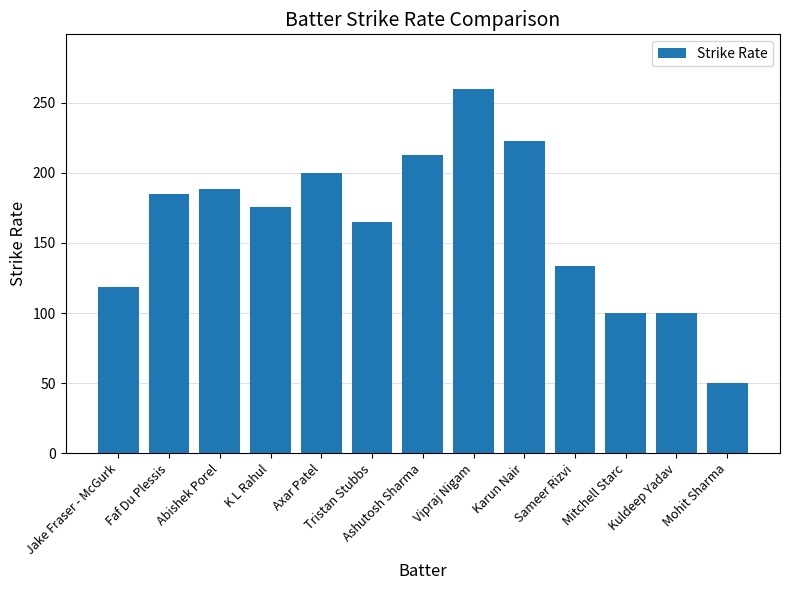

Reading left to right, list all the values displayed in this chart.

Jake Fraser - McGurk=118.8	Faf Du Plessis=185.2	Abishek Porel=188.9	K L Rahul=175.5	Axar Patel=200.0	Tristan Stubbs=165.2	Ashutosh Sharma=212.9	Vipraj Nigam=260.0	Karun Nair=222.5	Sameer Rizvi=133.3	Mitchell Starc=100.0	Kuldeep Yadav=100.0	Mohit Sharma=50.0